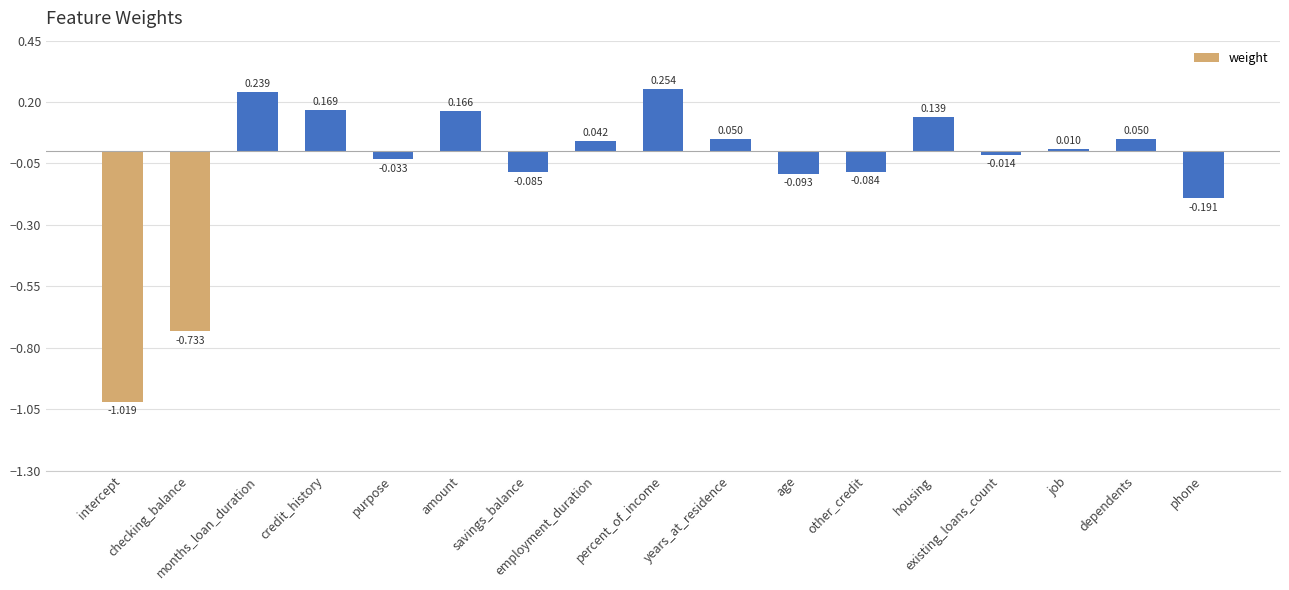

True or false: the data shows 0.2 at credit_history.

True